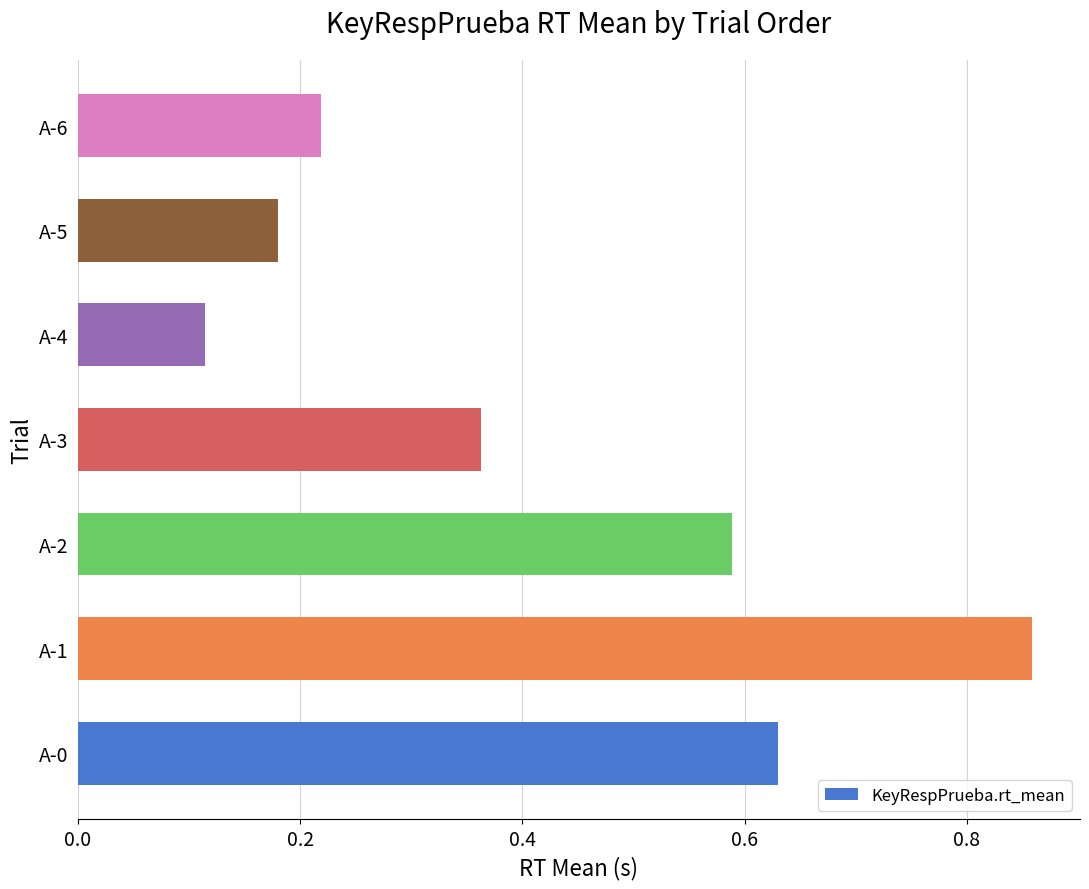

The chart shows a value of 0.1 at A-2. True or false?

False